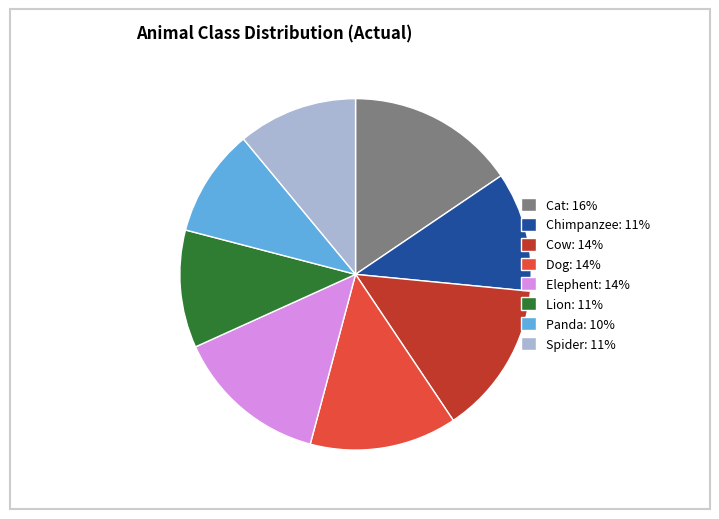

Combined, do Chimpanzee: 11% and Cow: 14% account for over 50%?

No